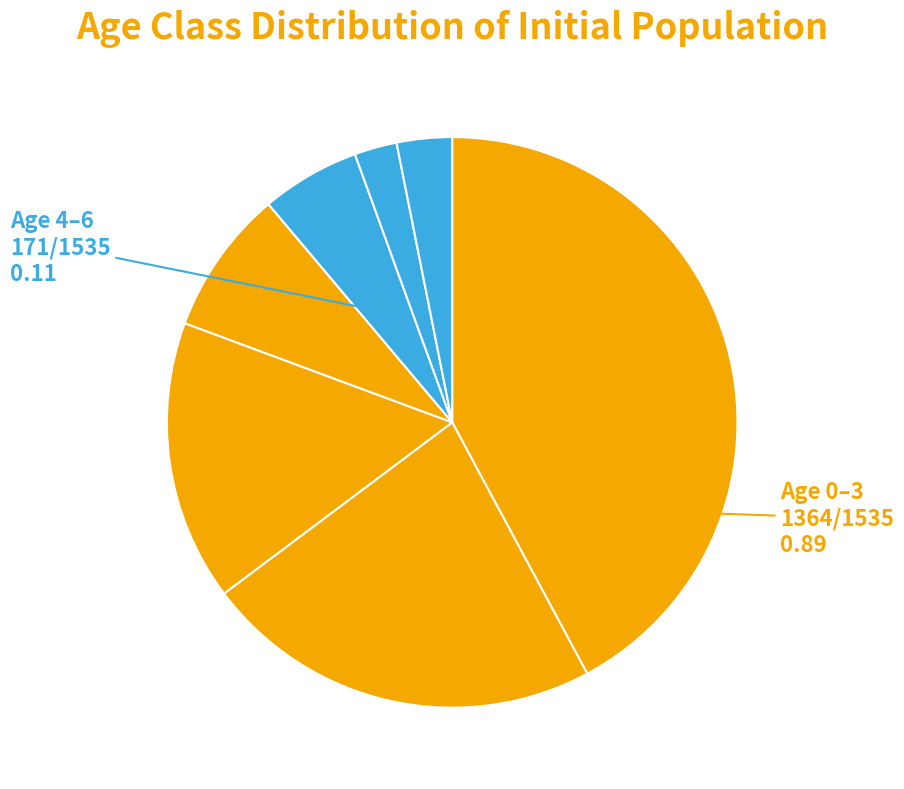

To the nearest percent, what is the average slice percentage?

14%